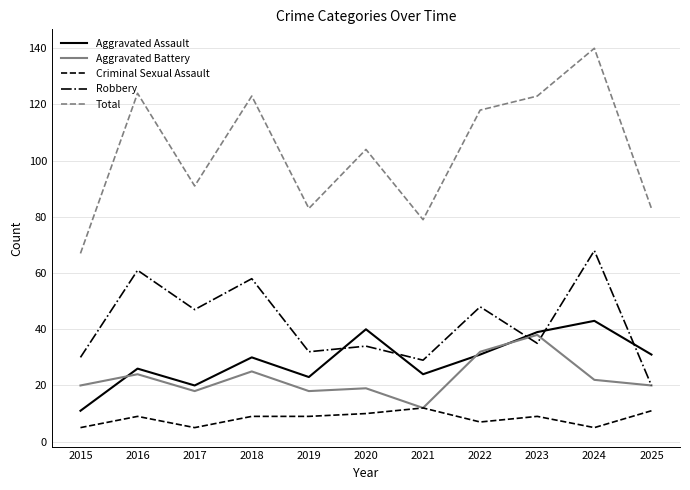

What is the difference between the highest and lowest values at 2019?

74